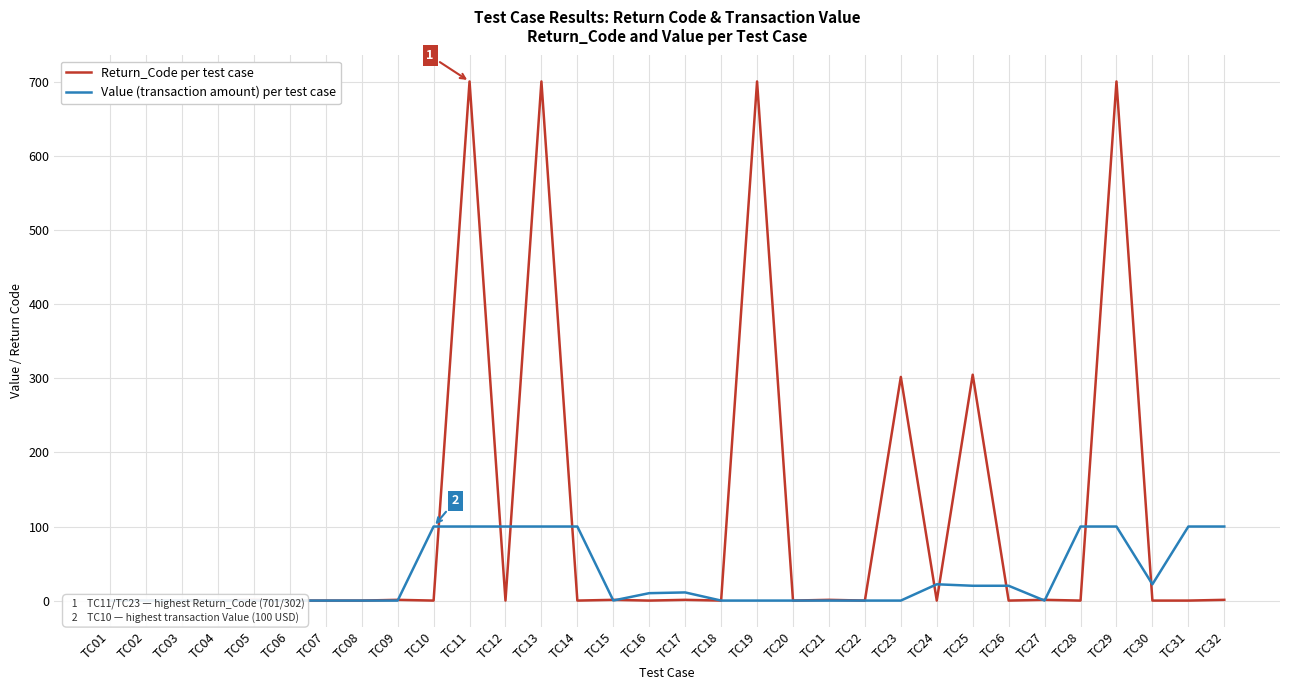

Rank the series by their average value, from highest to lowest.

Return_Code, Value